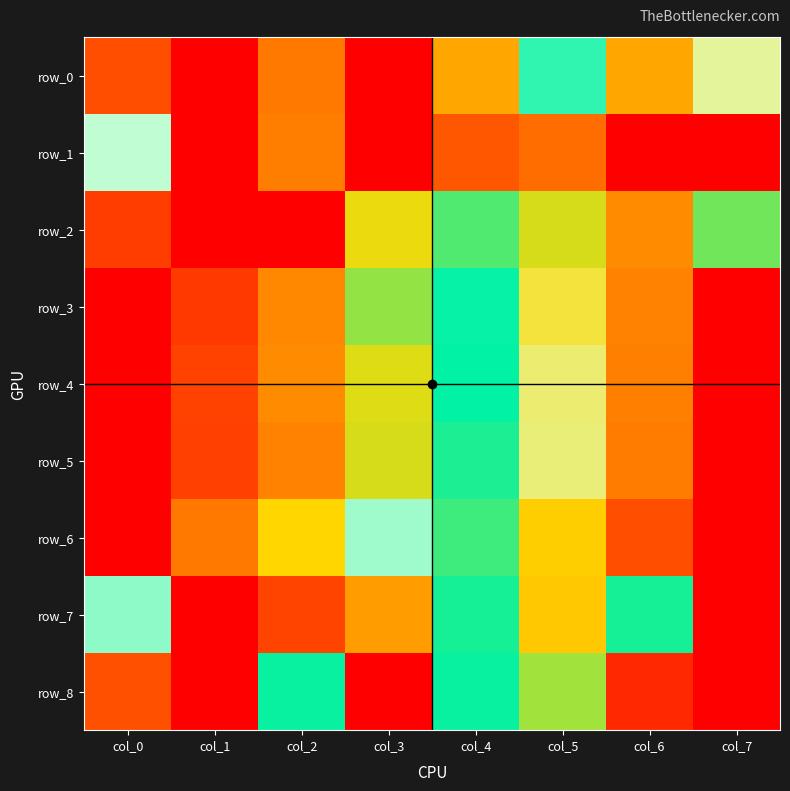

Which has a higher value, col_5 or col_3?

col_5